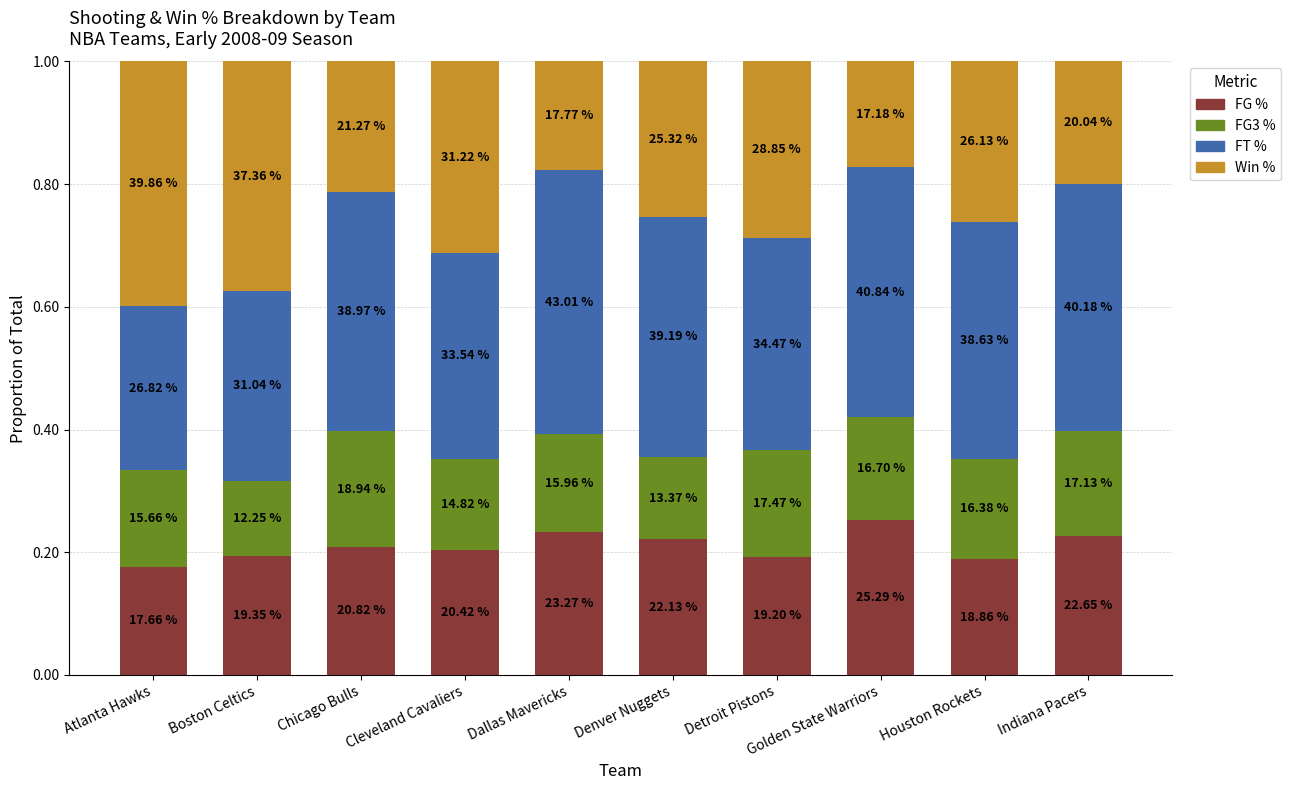

What is the sum of the Win % values at Denver Nuggets and Atlanta Hawks?

0.7